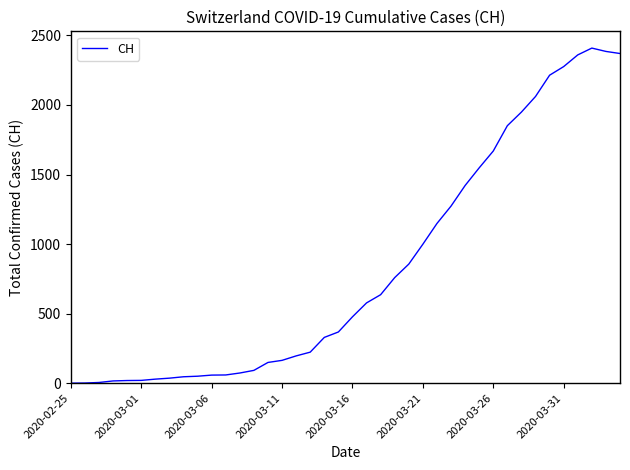

Is this an area chart (filled region under the line)?

No